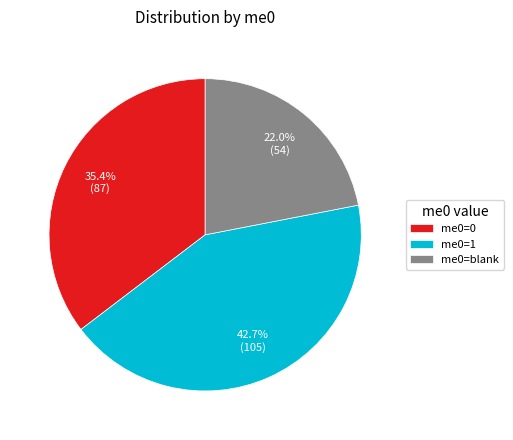

Rank the categories by value from highest to lowest.

me0=1, me0=0, me0=blank